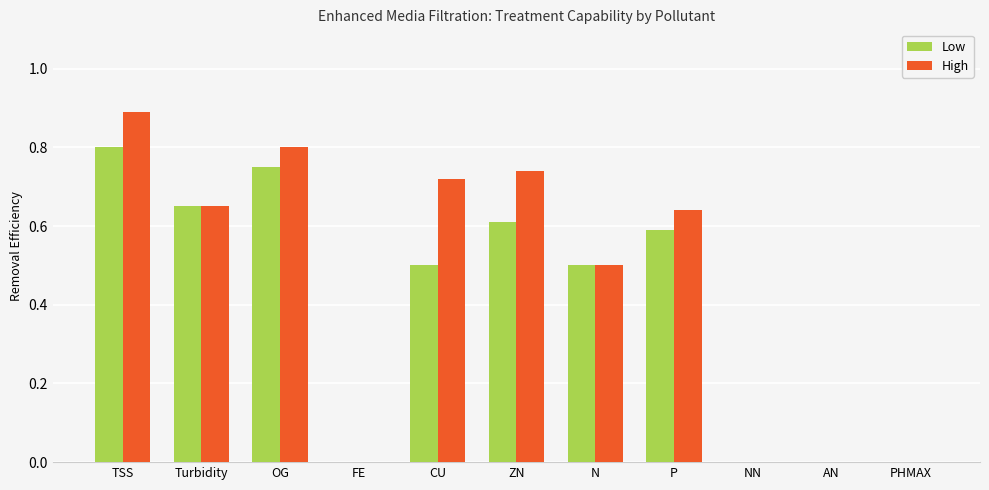

What is the total value across all series at ZN?

1.4